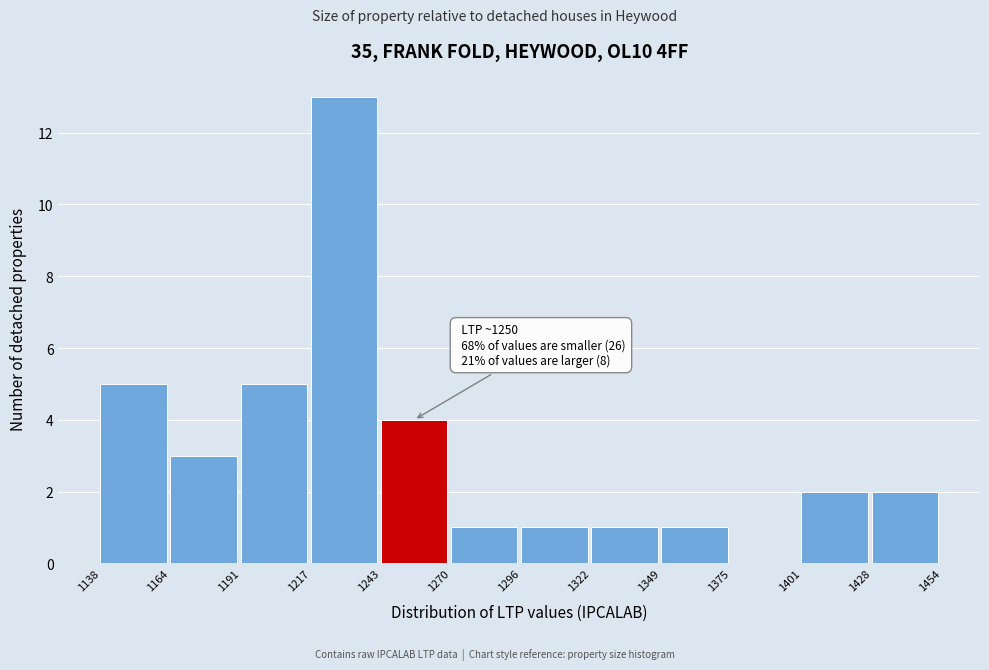

Over which range of the x-axis is the bar tallest?

1217 to 1243